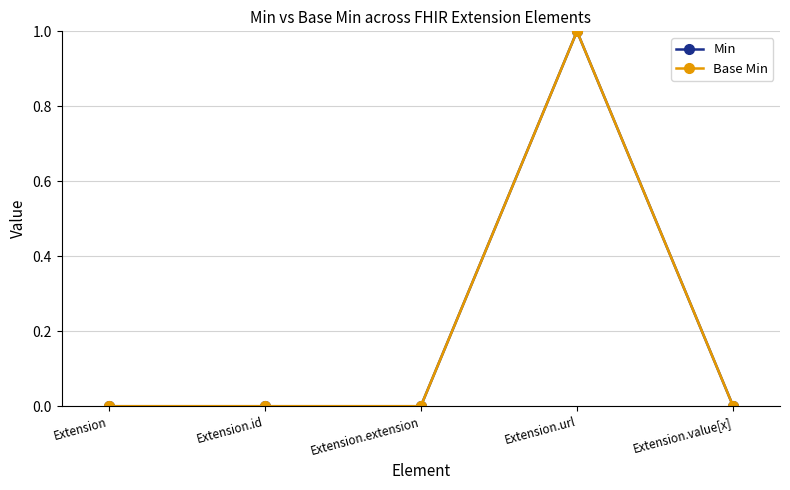

True or false: Min and Base Min intersect in this chart.

False